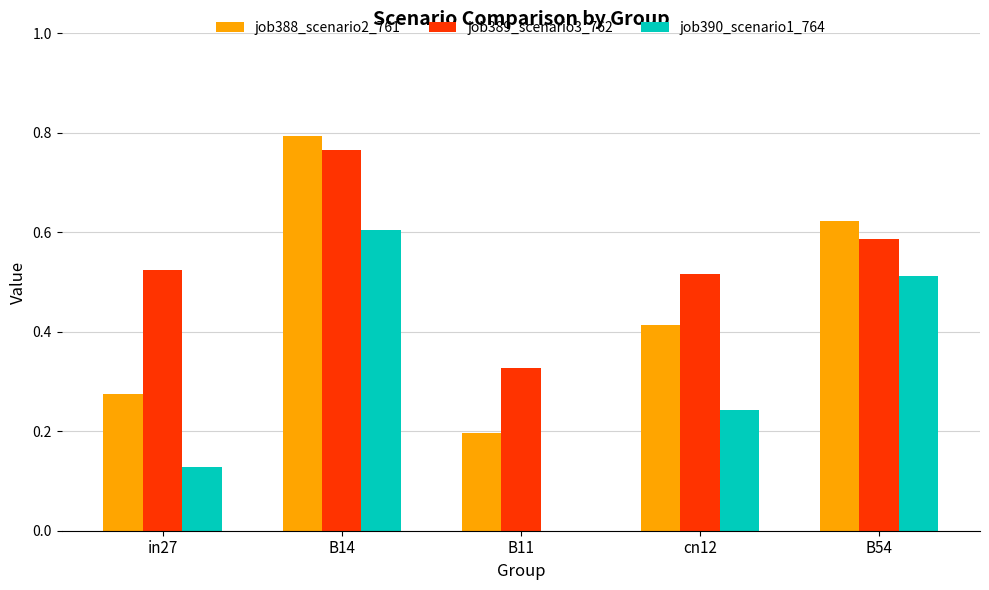

Between B14 and cn12, which series saw the biggest shift?

job388_scenario2_761